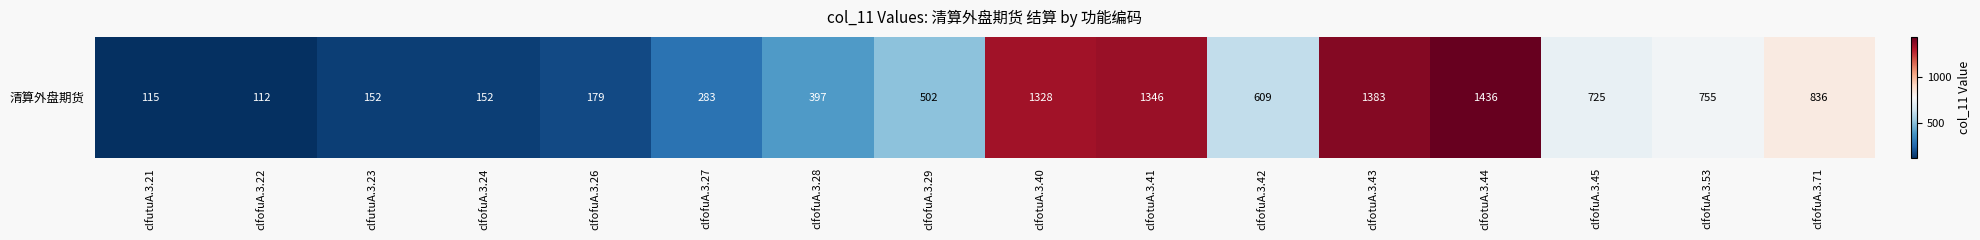

True or false: the data shows 1346 at clfotuA.3.41.

True